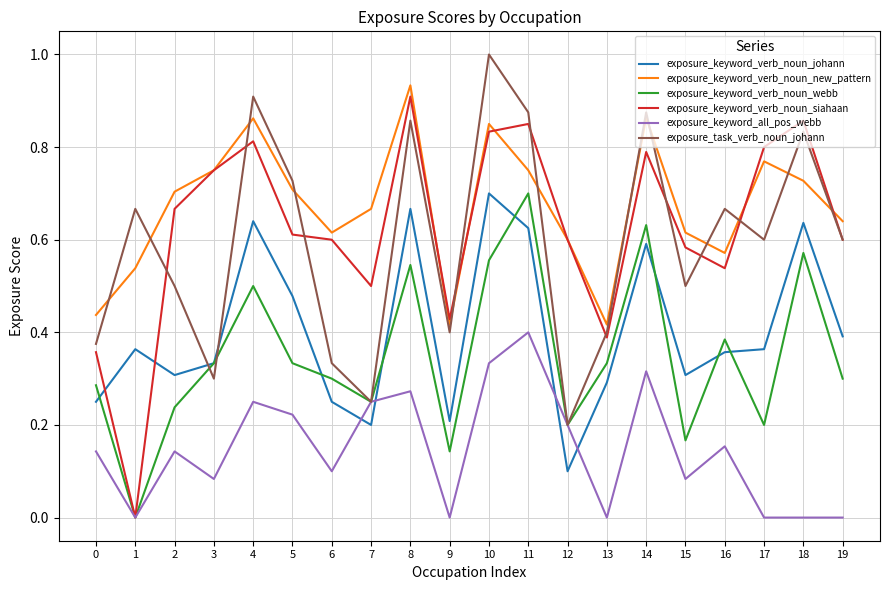

Which category has the highest value across all series?

10